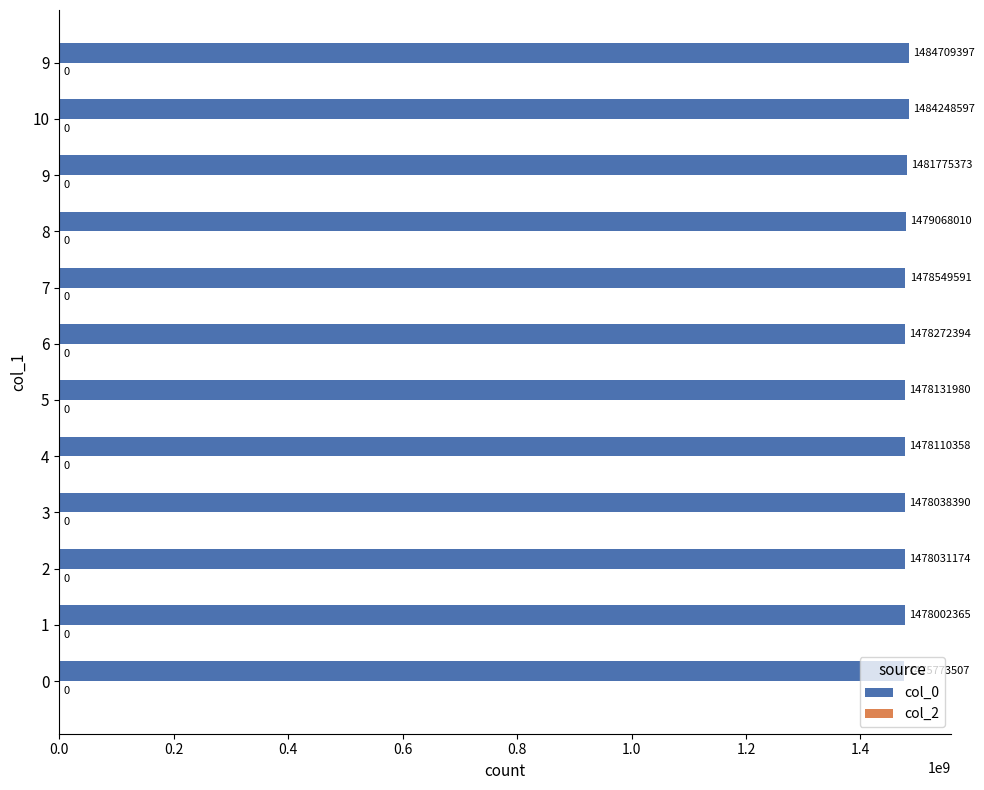

How many bars are there in total?

12